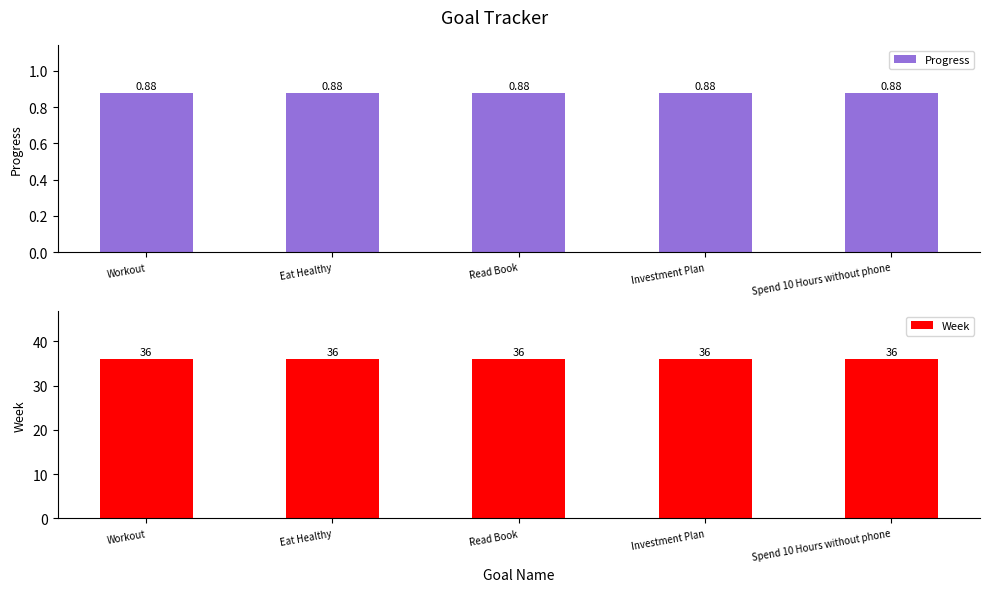

At which category is the sum across all series the highest?

Workout